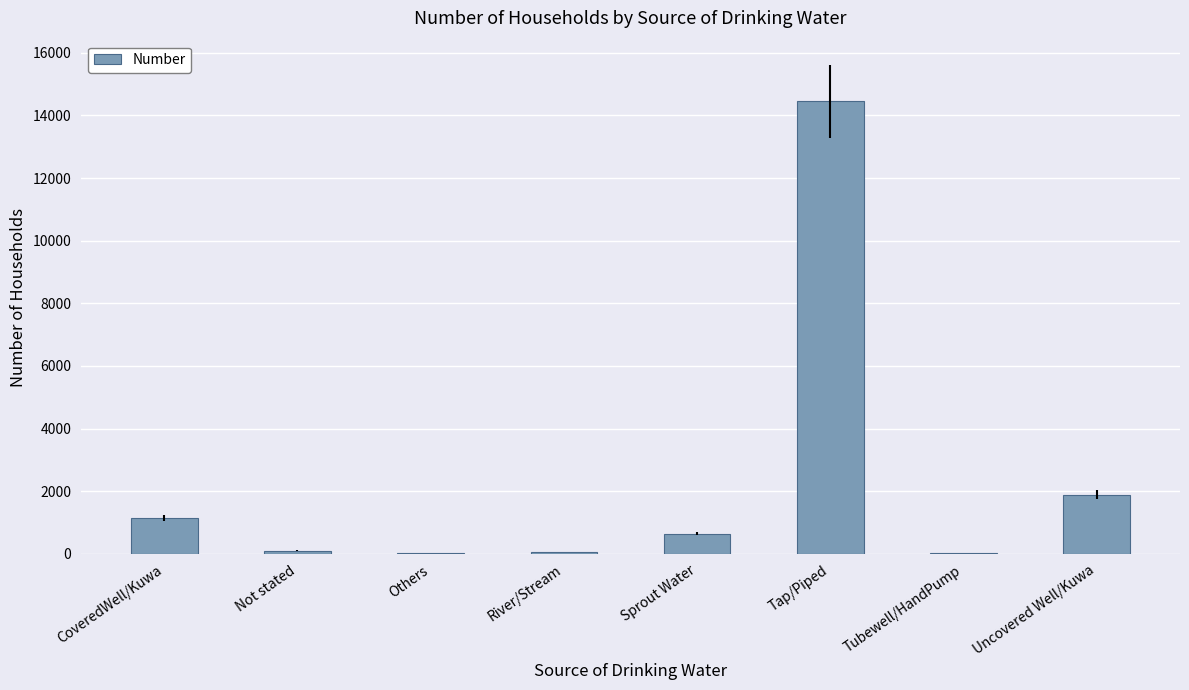

Where is the data nearest to the value 7234?

Uncovered Well/Kuwa